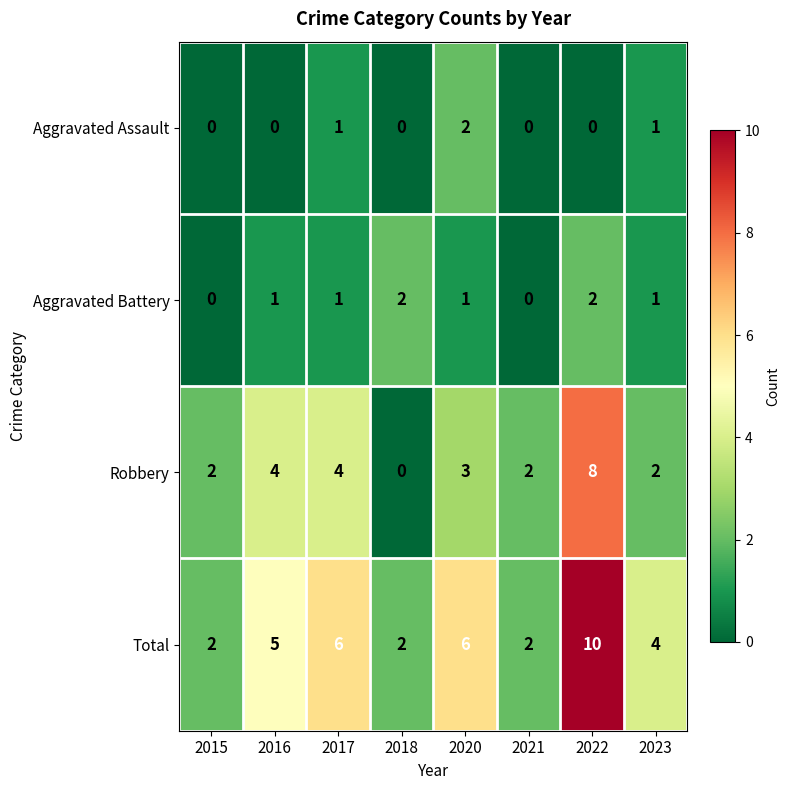

Count the number of data series in this chart.

4